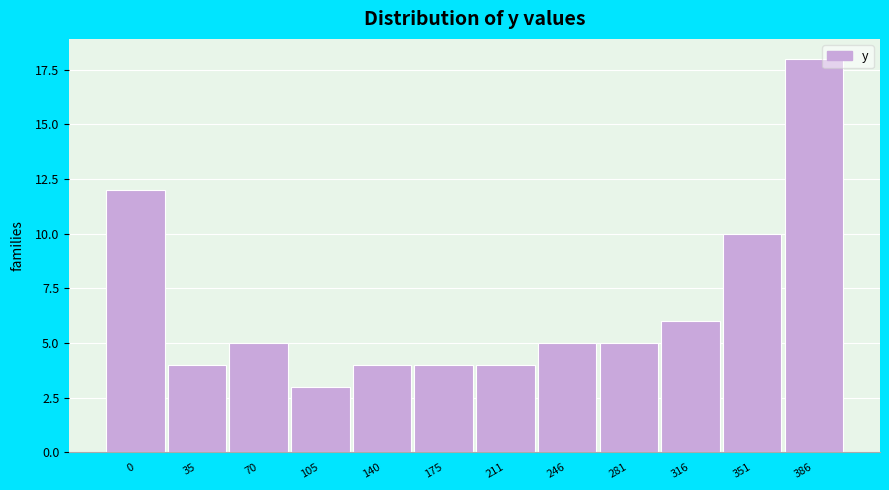

Reading left to right, what are all the values shown in this chart?

12	4	5	3	4	4	4	5	5	6	10	18